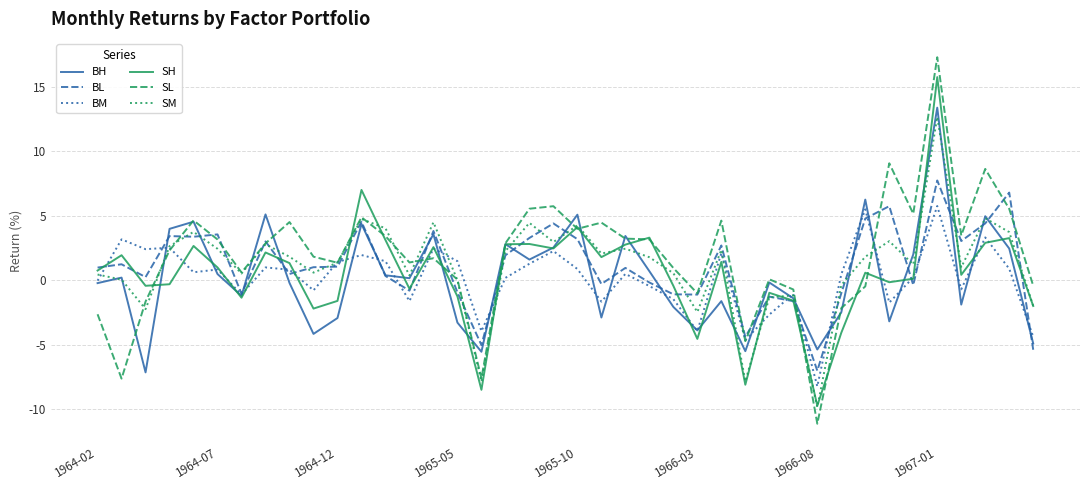

What is the maximum value for SL?

17.3